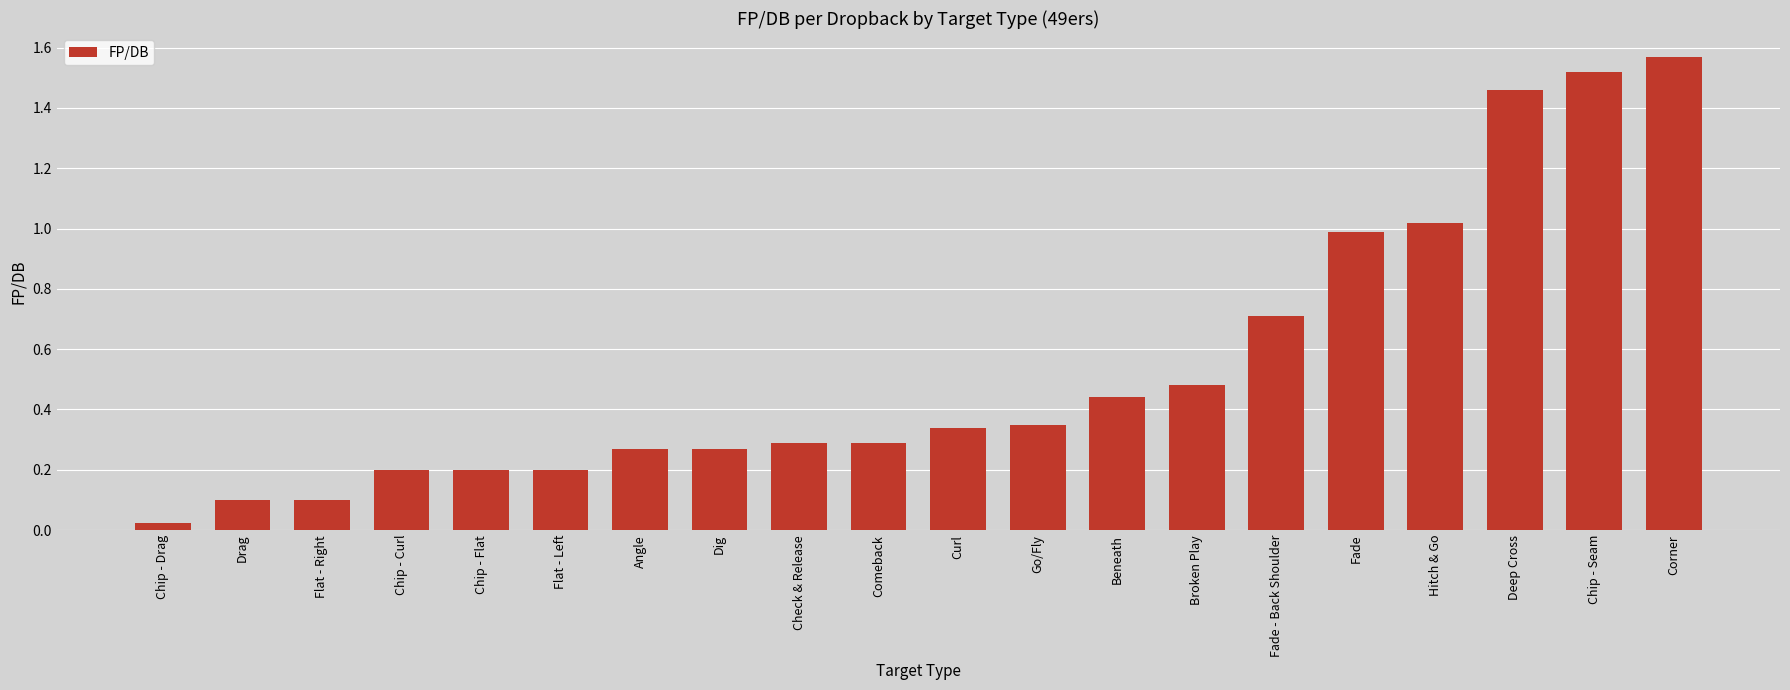

What is the sum of the values at Comeback and Broken Play?

0.8